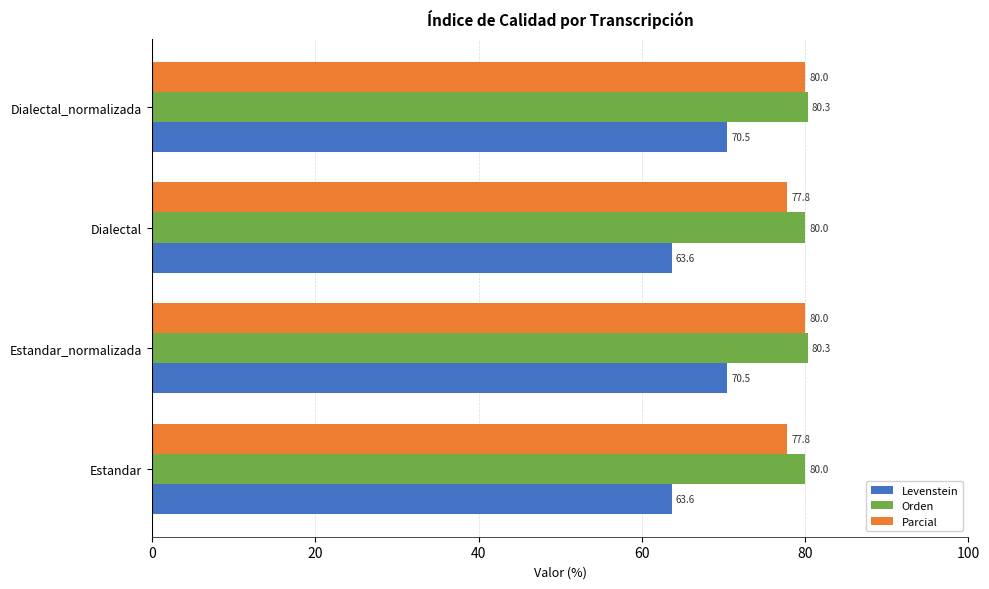

At how many categories does at least one series exceed 71?

4